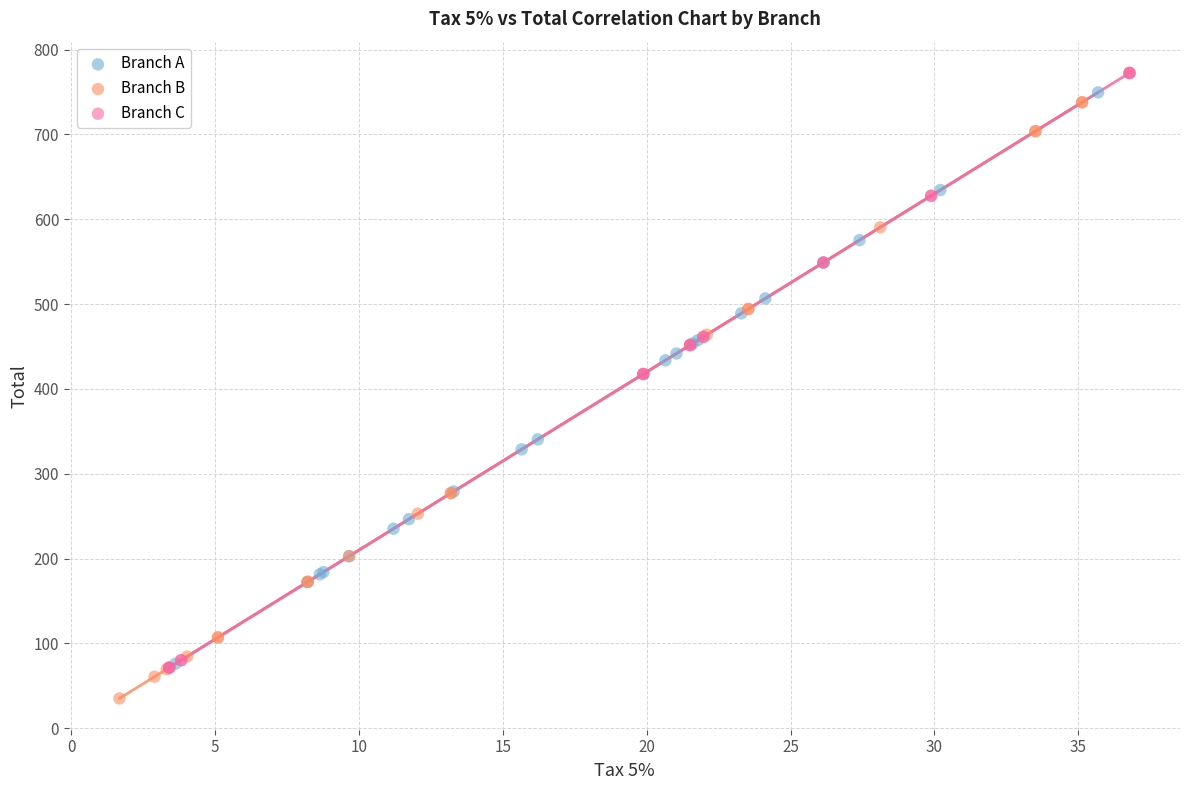

Which series reaches the maximum Y coordinate?

Branch C